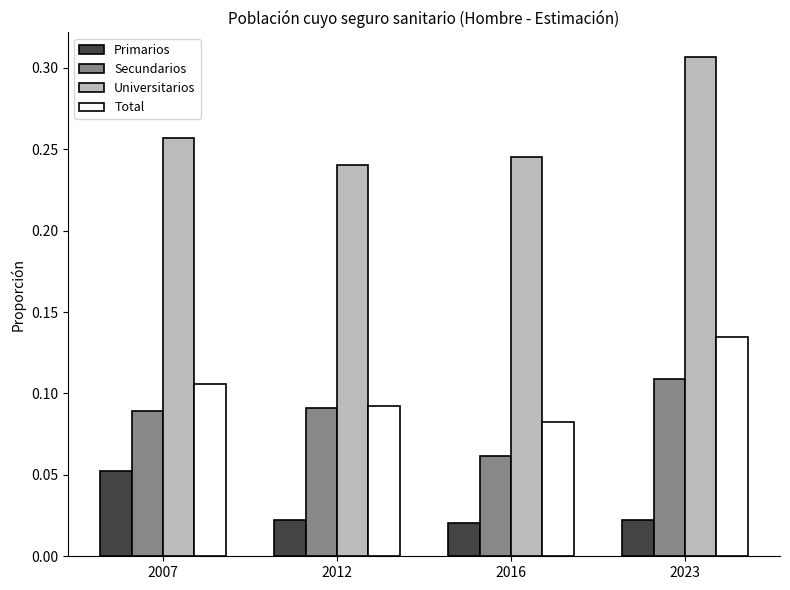

Which series has the largest total across all categories?

Universitarios